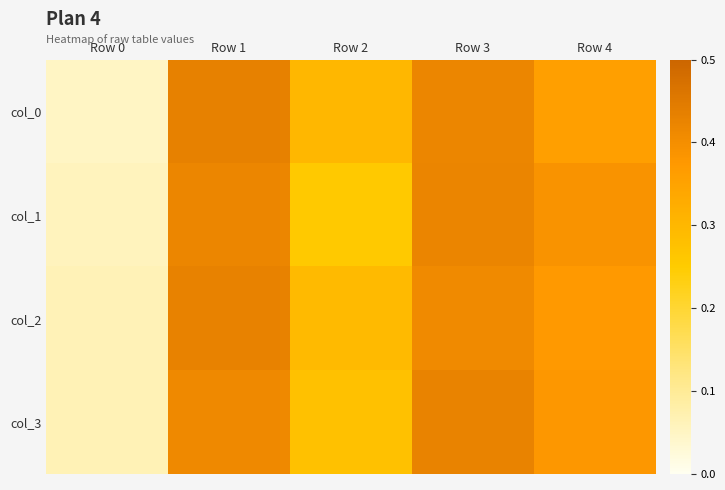

Rank the series by their maximum value, from highest to lowest.

col_0, col_2, col_3, col_1